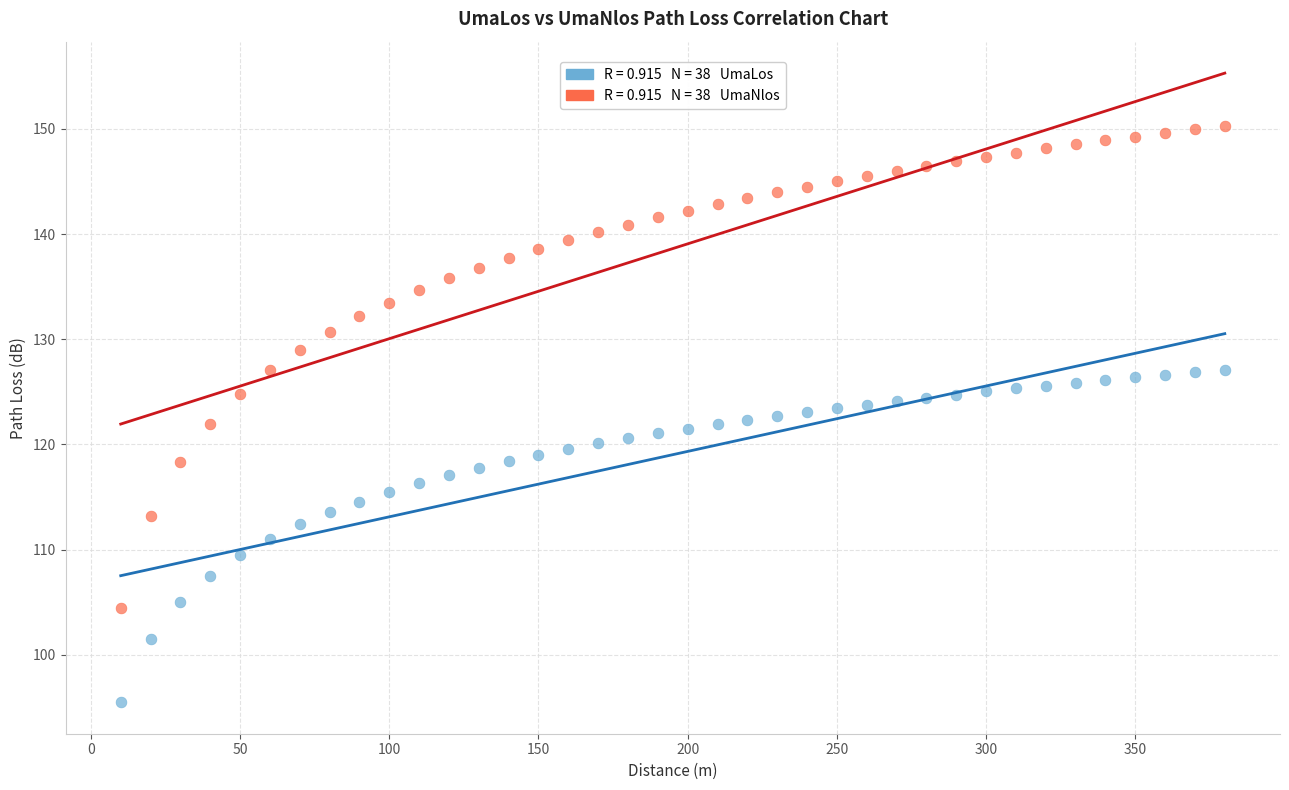

Across all data points, what is the range of X values (max minus min)?

370.0